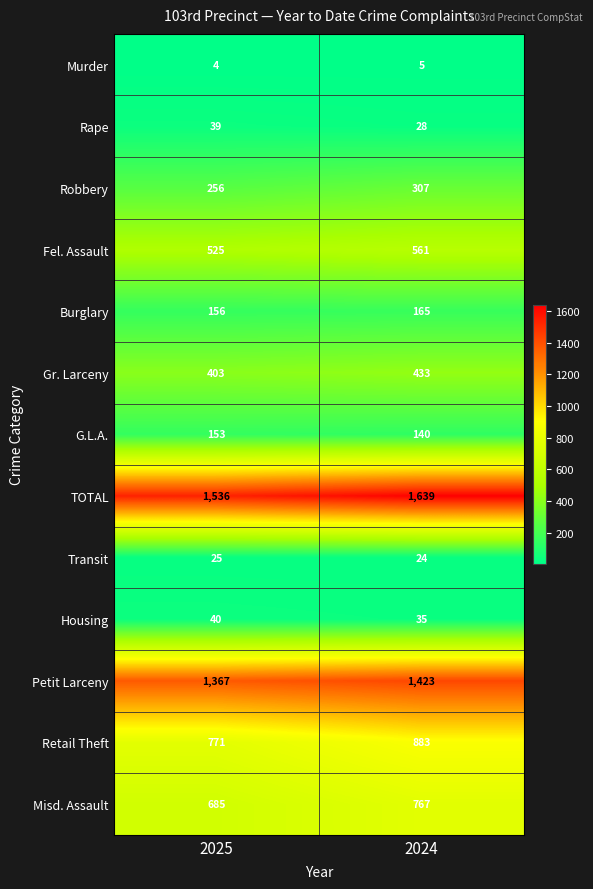

True or false: TOTAL has a value of 344 at 2025.

False